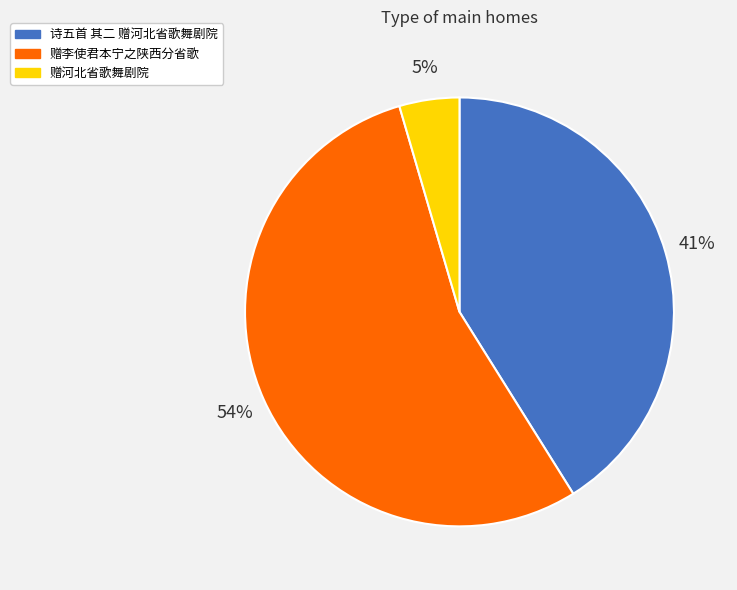

To the nearest percent, what portion does 赠河北省歌舞剧院 represent?

5%